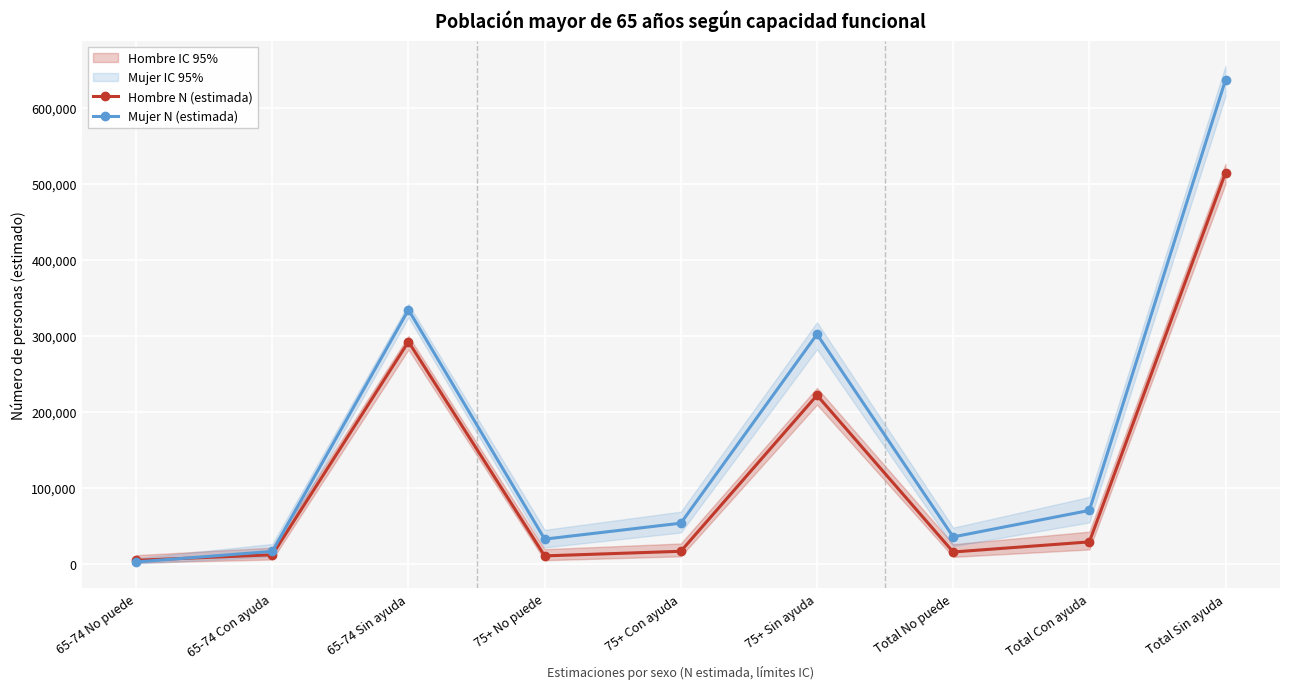

The Hombre N (estimada) series shows 16035 at Total No puede. True or false?

True